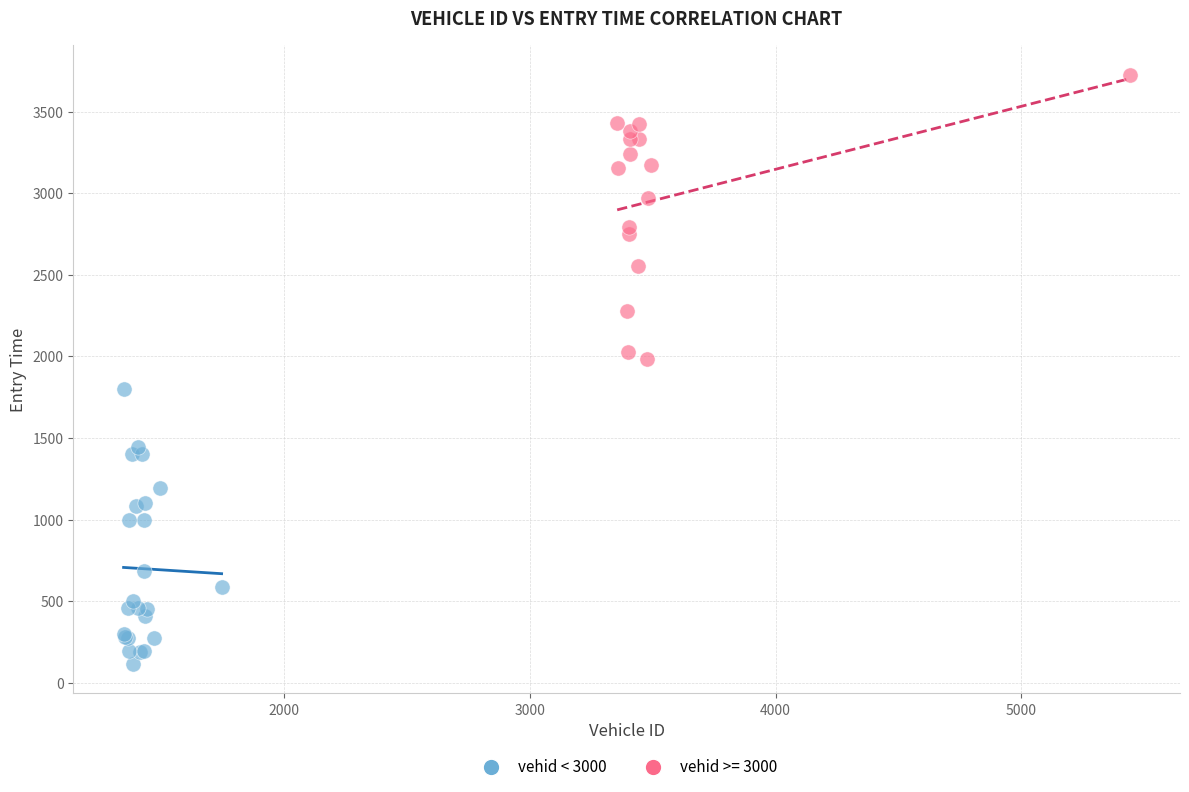

Which series contains the lowest Y value?

vehid < 3000